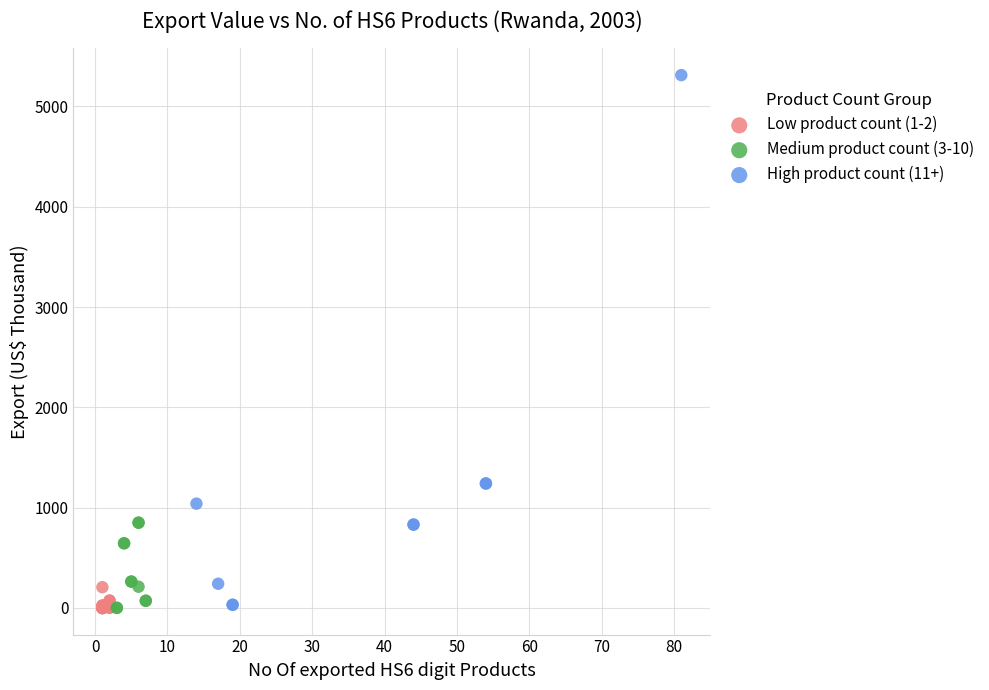

Which series contains the highest Y value?

High product count (11+)